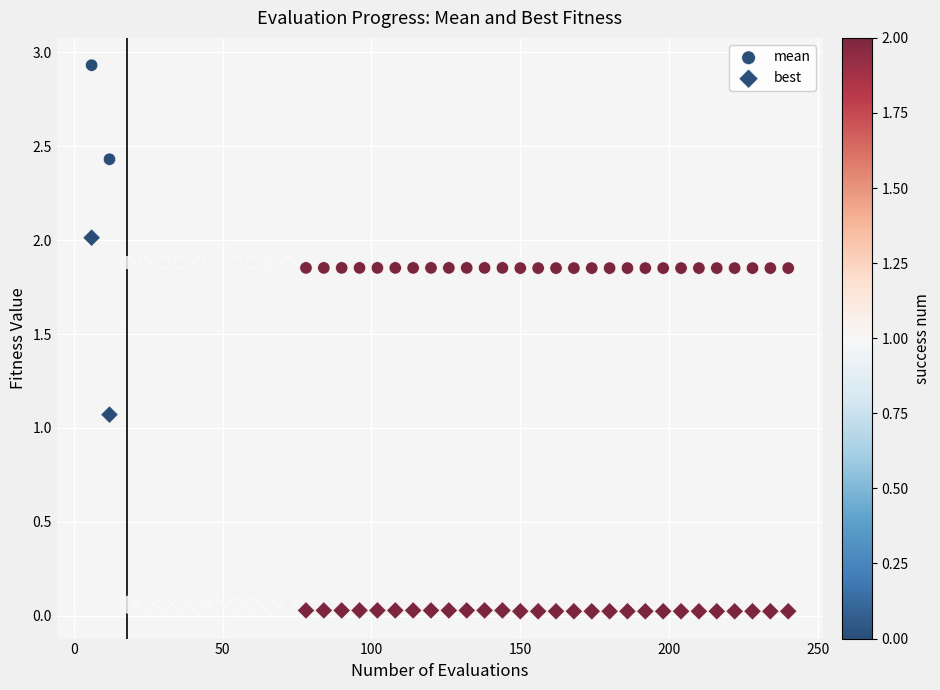

Count the number of points in this scatter plot.

80